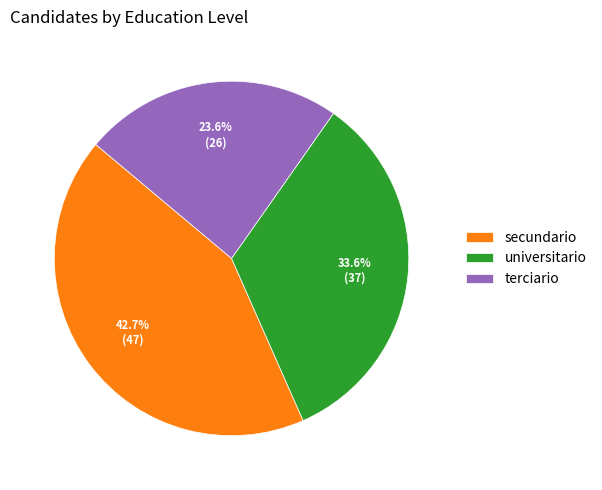

How many segments does this pie chart have?

3